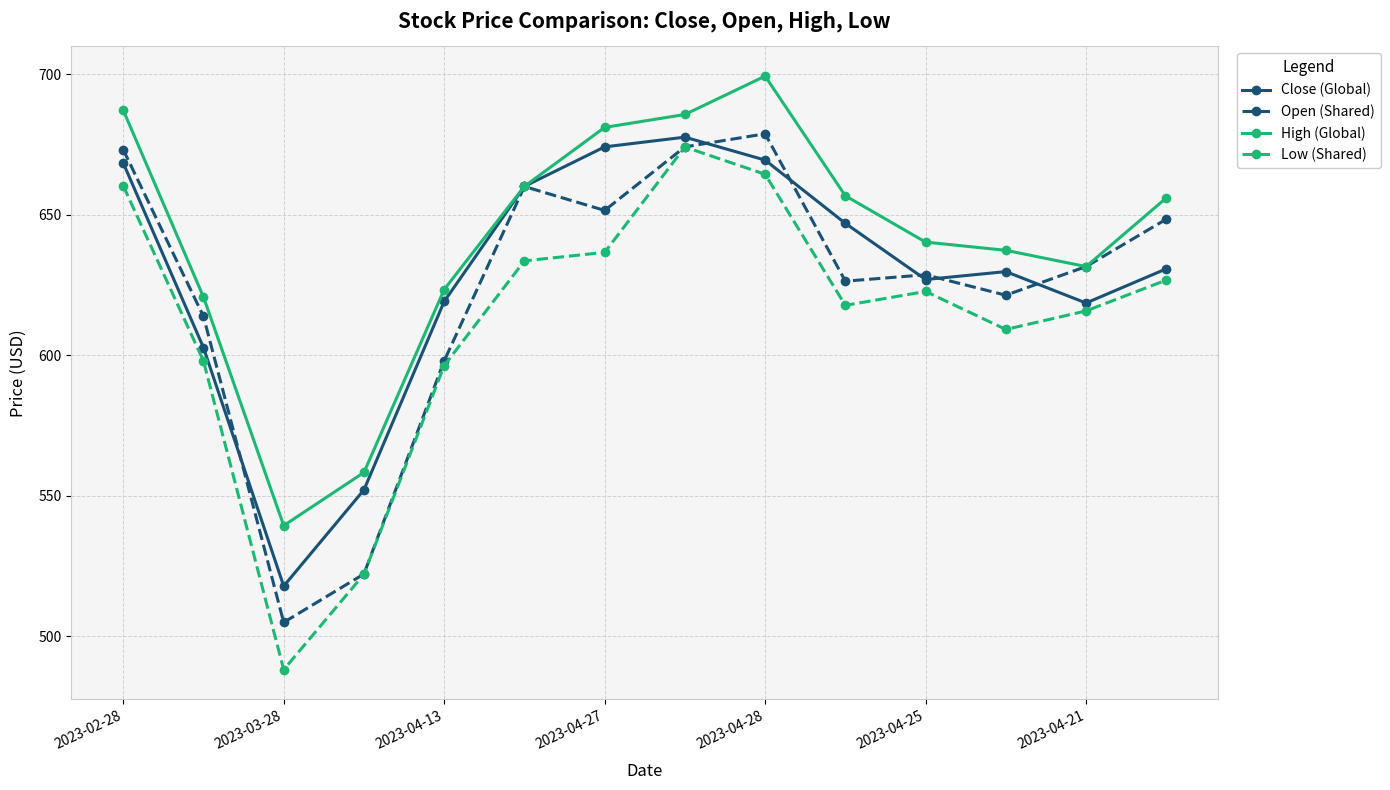

Which series has the widest spread of values?

Low (Shared)